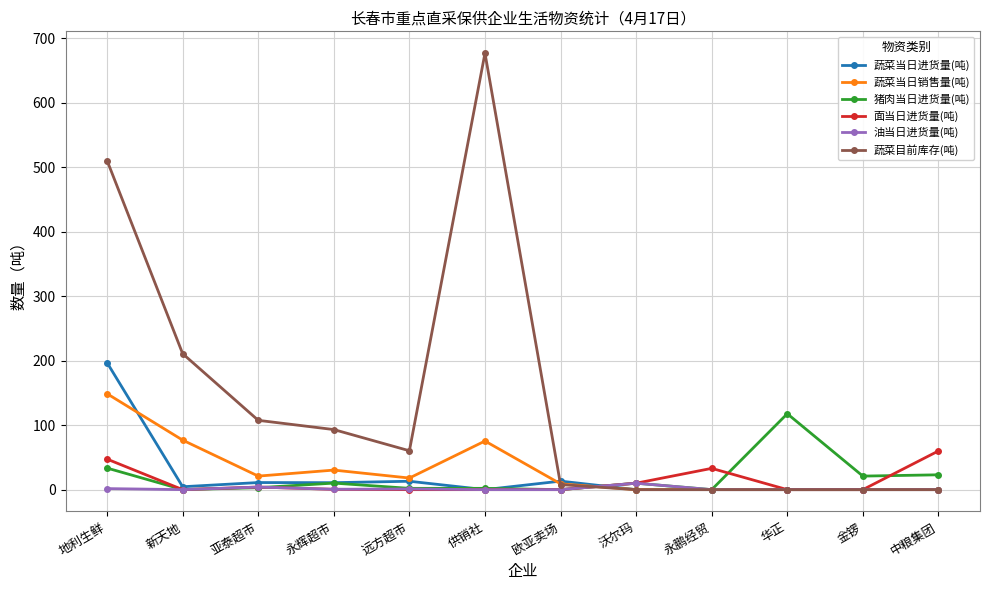

Which series changed the most between 新天地 and 永鹏经贸?

蔬菜目前库存(吨)